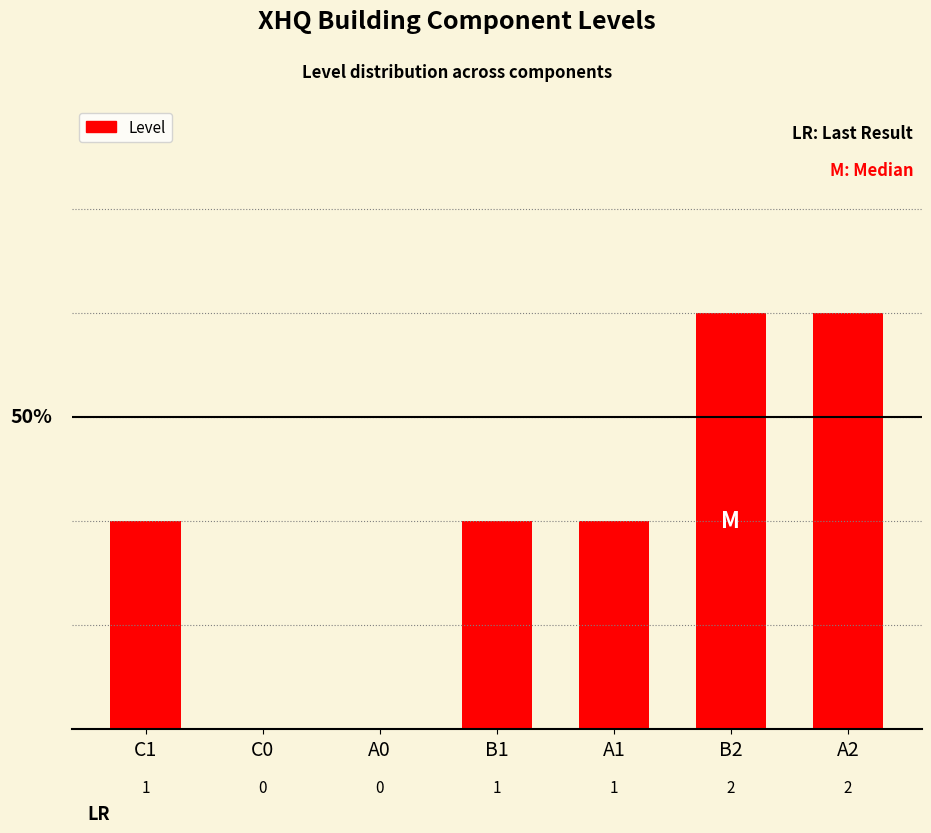

Are the bars horizontal?

No